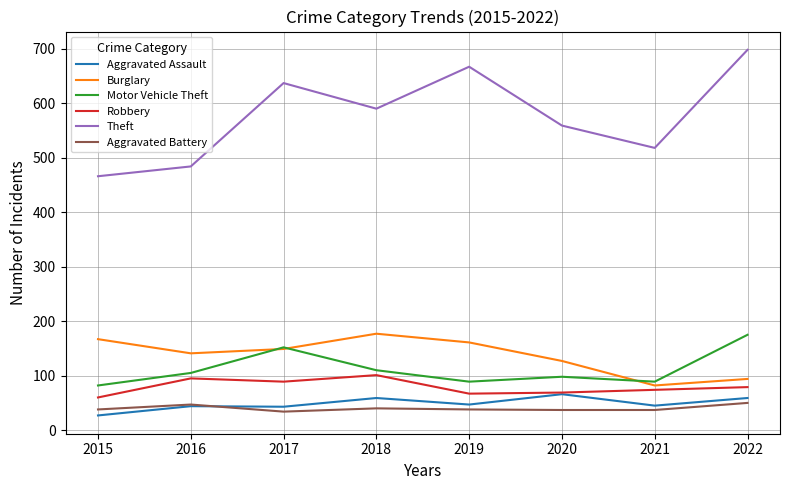

Is it true that Robbery equals 54 at 2017?

False